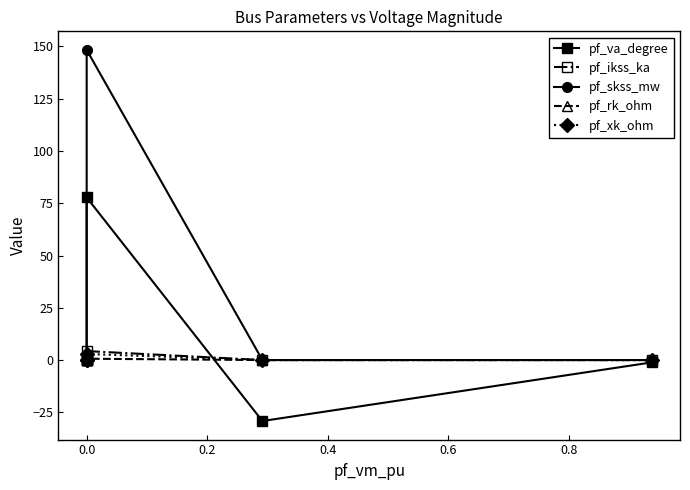

What is the highest value of the pf_rk_ohm series?

0.6